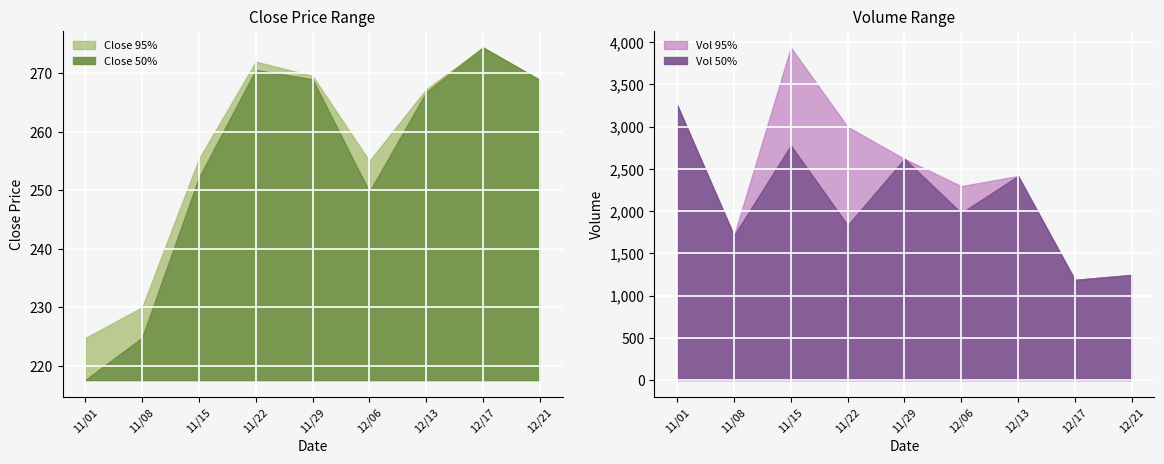

Between 20211217 and 20211221, which series saw the biggest shift?

vol_lower